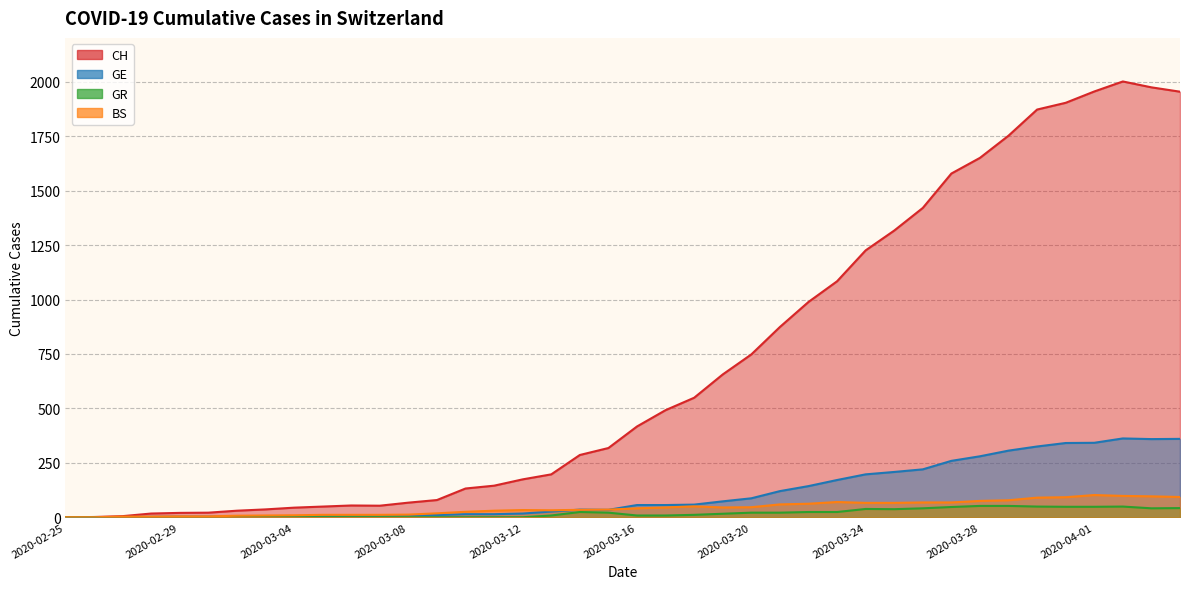

What is the average value of the GR series?

18